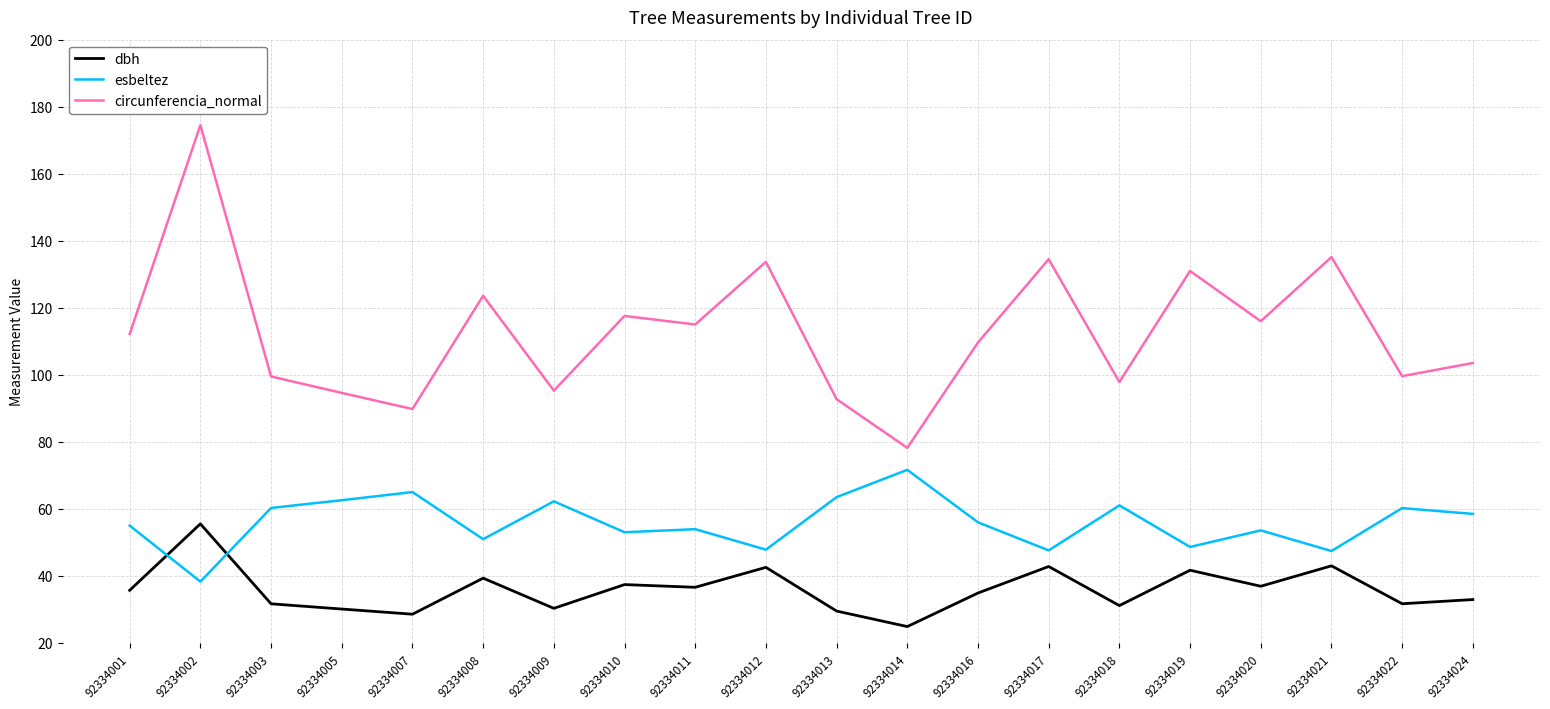

Rank the series by their maximum value, from lowest to highest.

dbh, esbeltez, circunferencia_normal